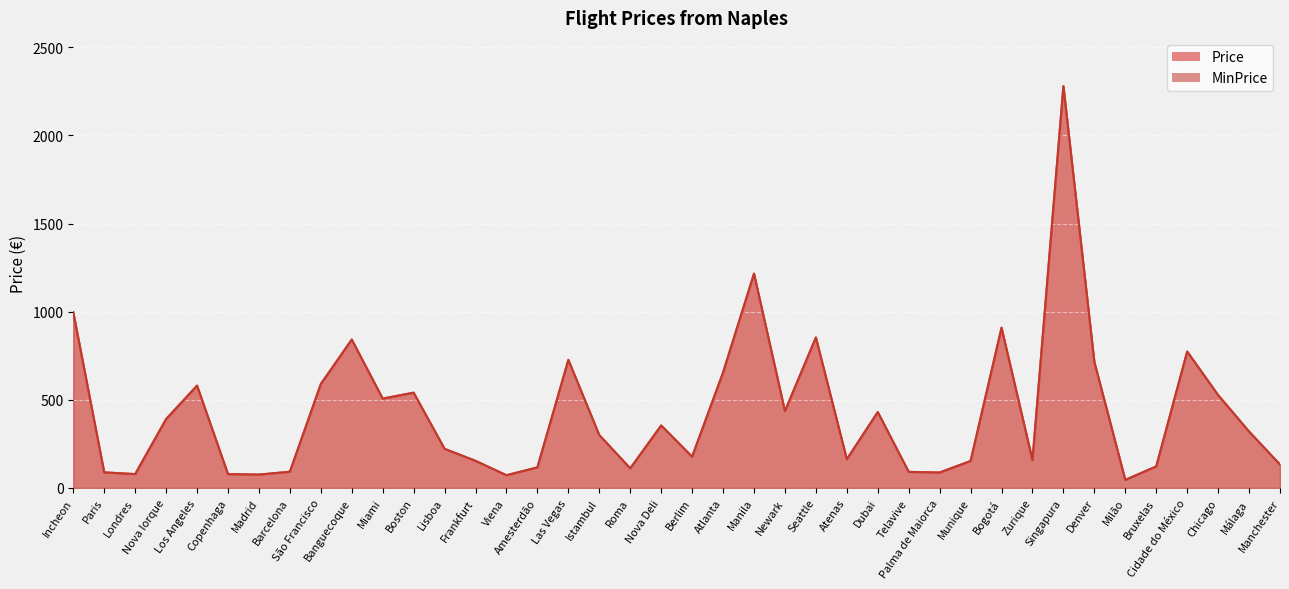

What is the label of the 11th point from the left?

Miami